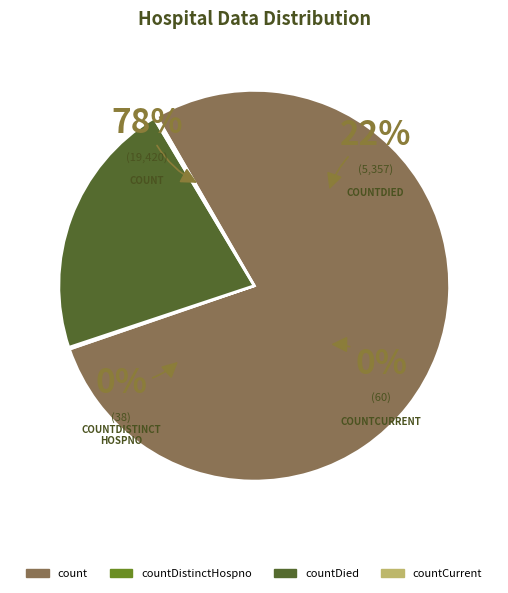

Which slice represents more than half of the pie?

count